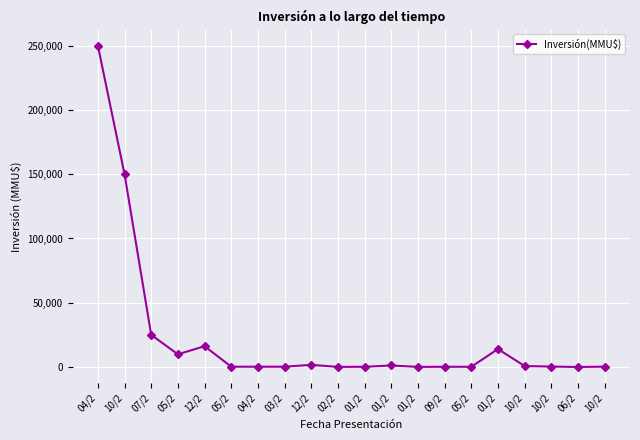

The chart shows a value of 1200 at 01/2. True or false?

True